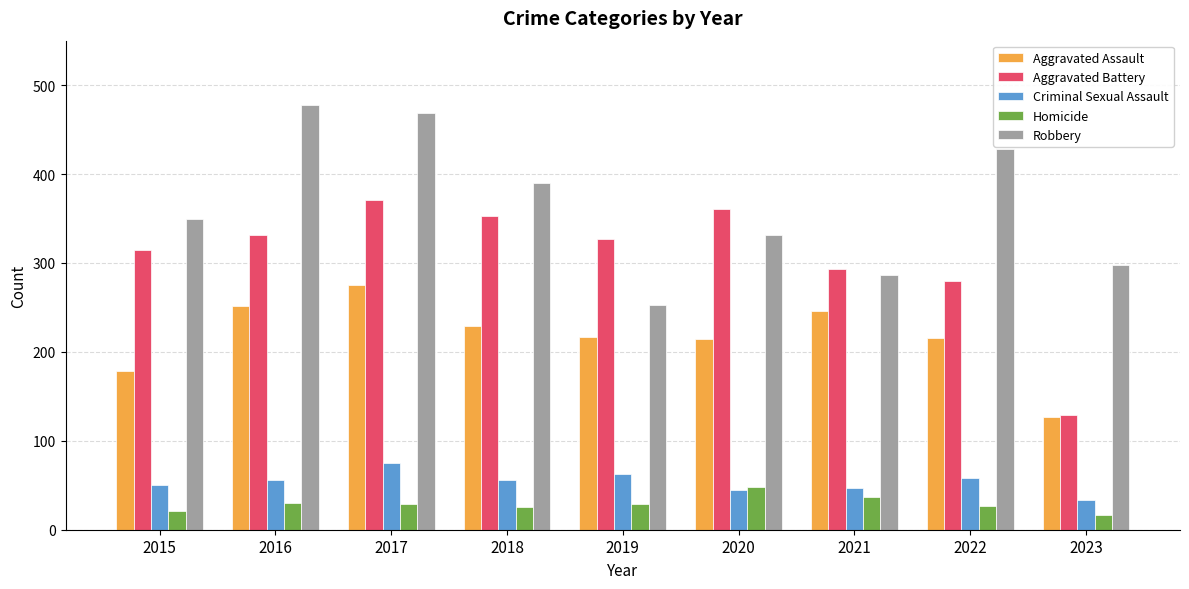

Rank the series at 2022 from highest to lowest value.

Robbery, Aggravated Battery, Aggravated Assault, Criminal Sexual Assault, Homicide